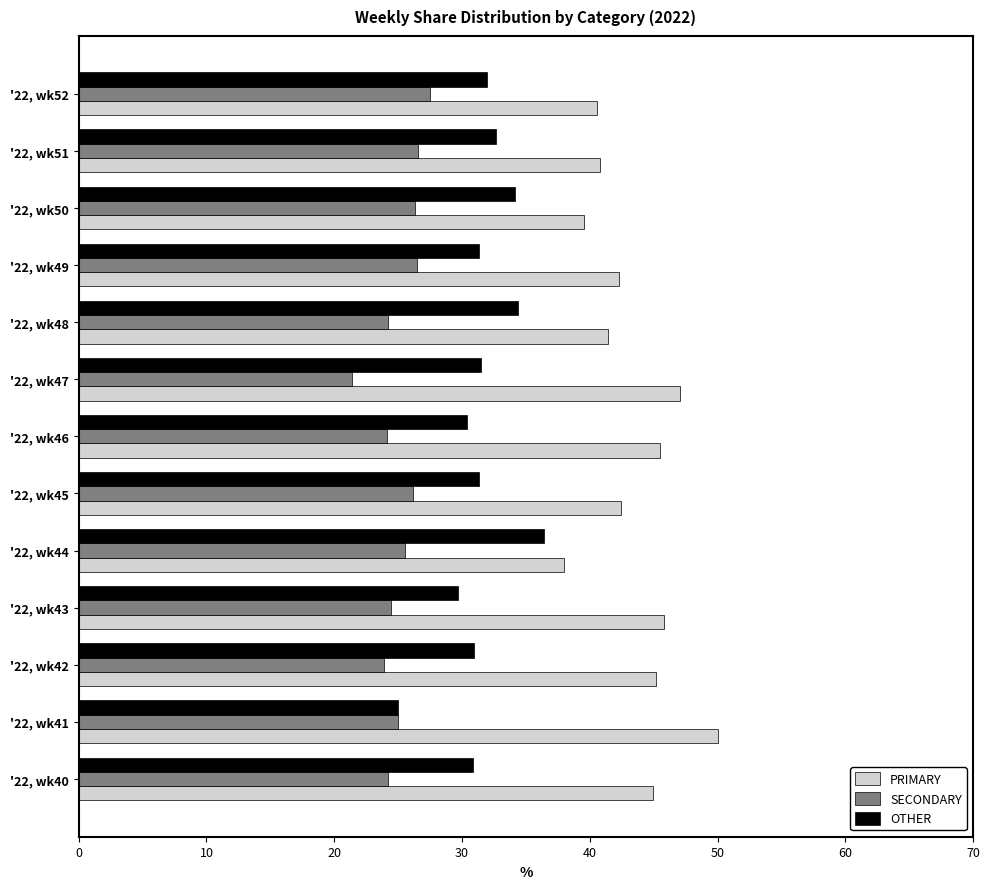

What is the sum of all PRIMARY values?

563.6